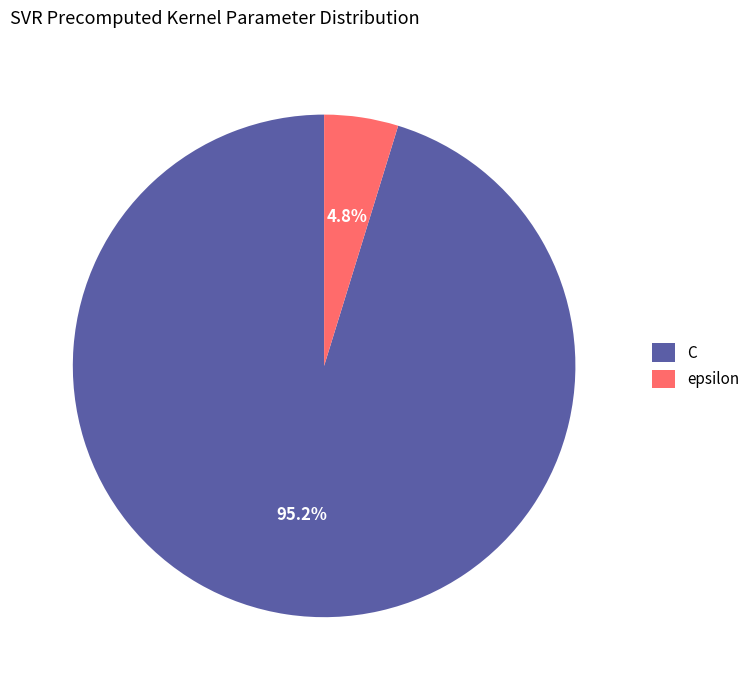

True or false: epsilon accounts for 5% of the total.

True